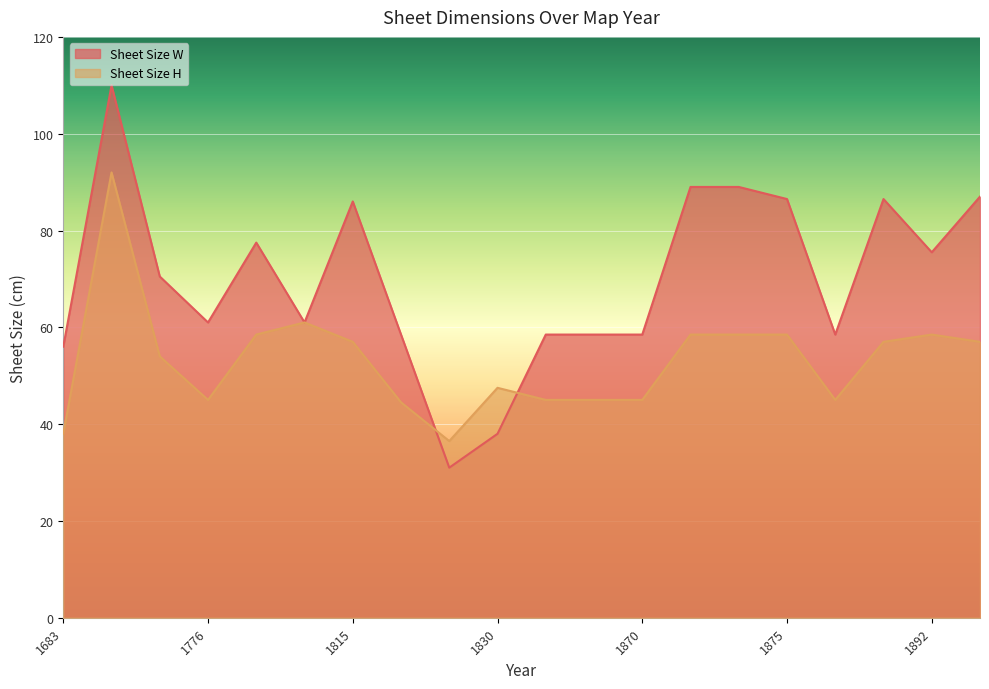

What is the sum of the Sheet Size W values at 1815 and 1830?

124.0